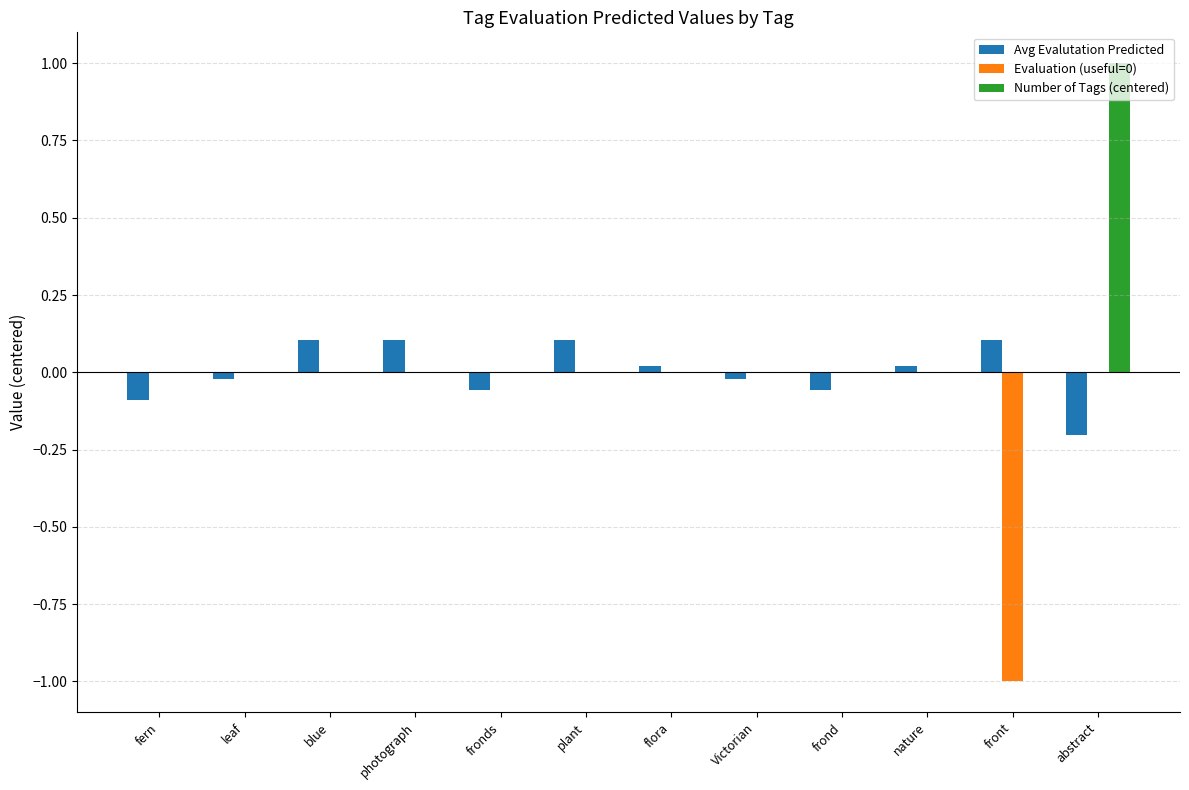

Count the Number of Tags (centered) values in the range 0 to 1.

12